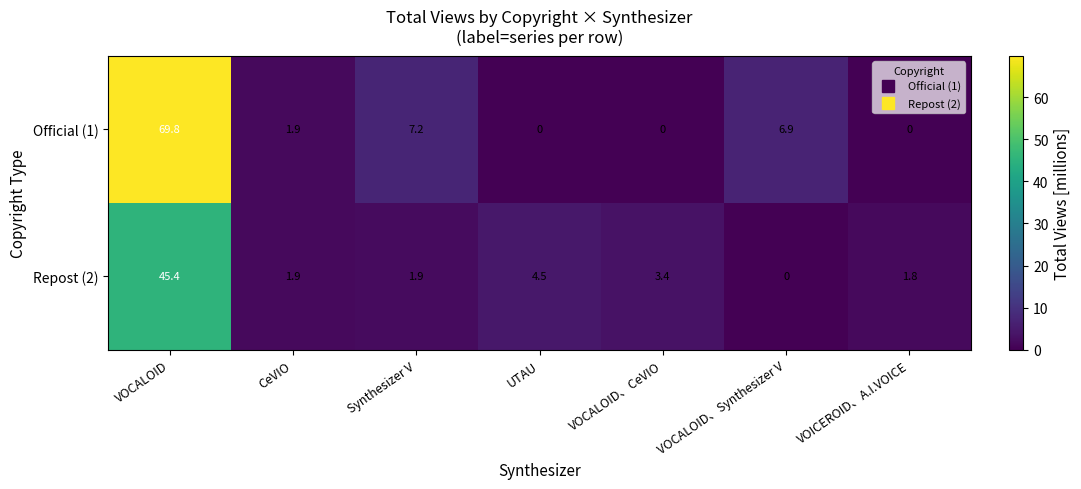

Which series has the largest range (max minus min)?

Official (1)